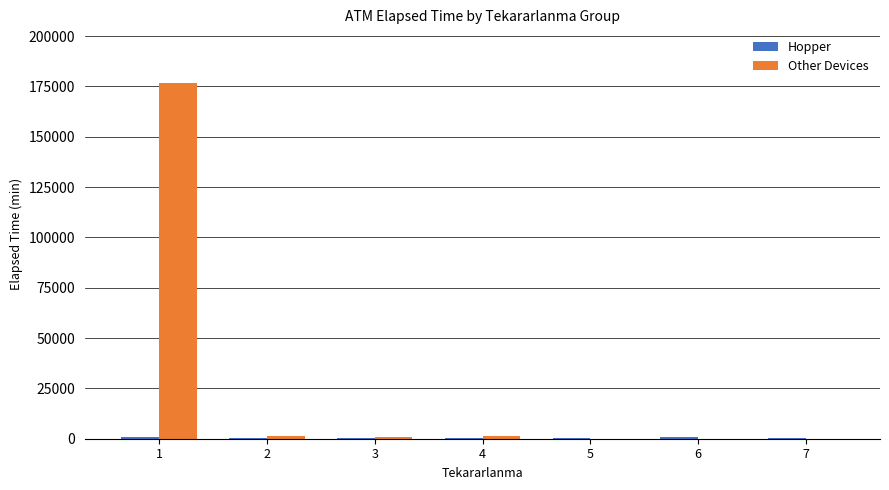

How many distinct data groups are displayed?

2